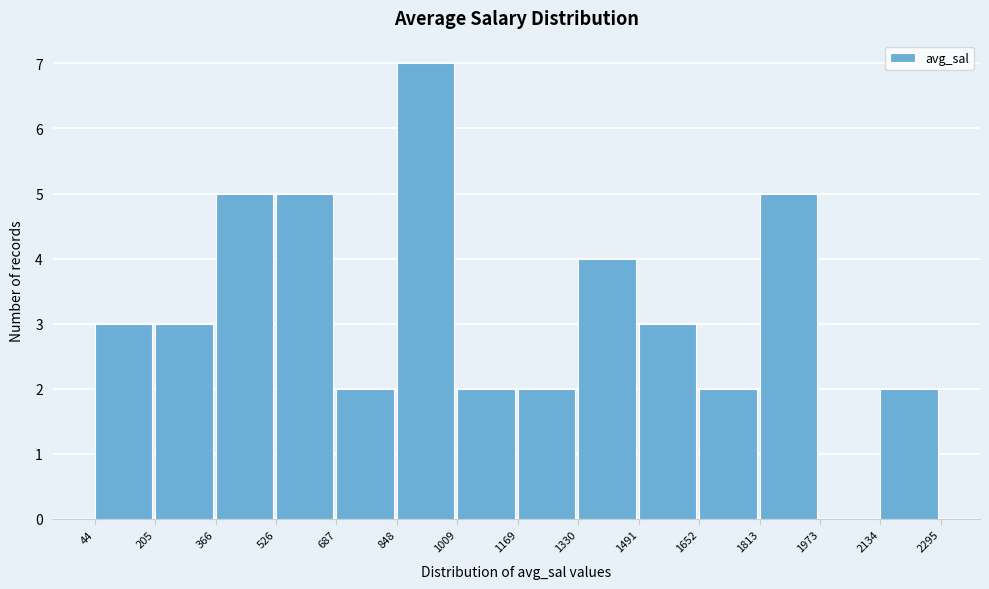

Which range on the x-axis has the tallest bar?

848 to 1009